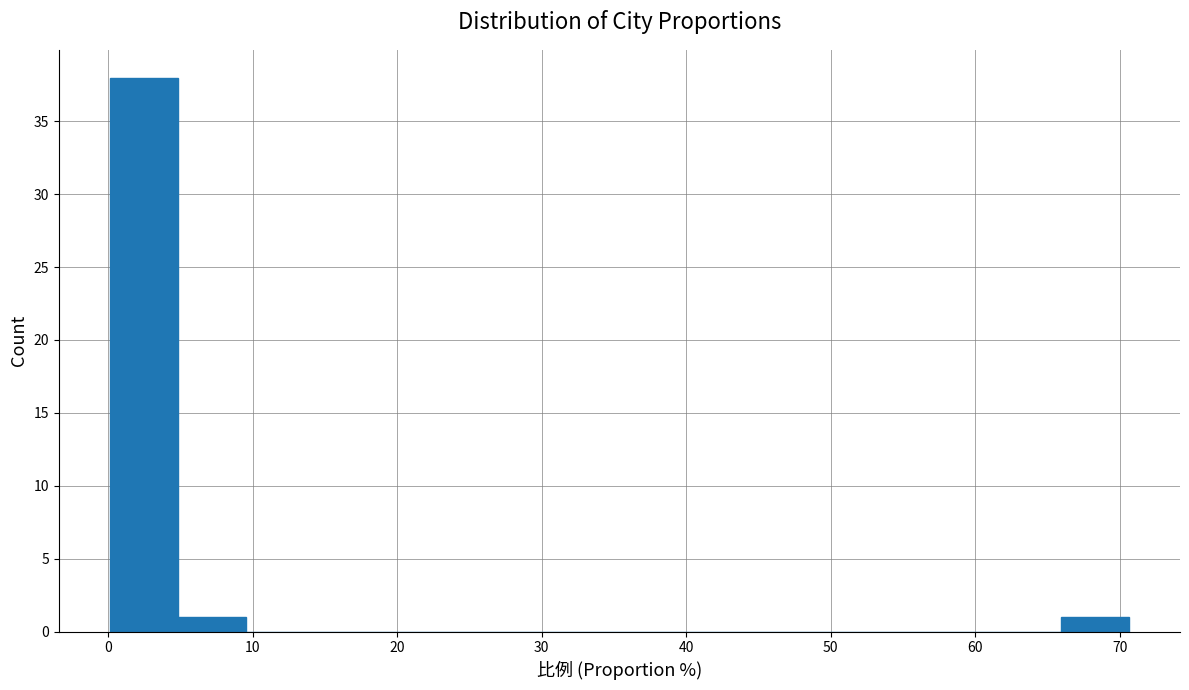

How tall is the bar that spans 0 to 5 on the x-axis? Neither the bar edges nor the heights are printed on the chart, so give them approximately, as read against the axes.

38